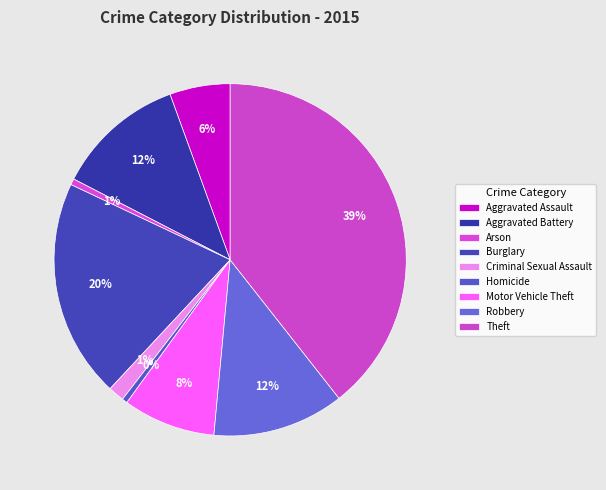

To the nearest percent, what percentage of the pie is Aggravated Battery?

12%